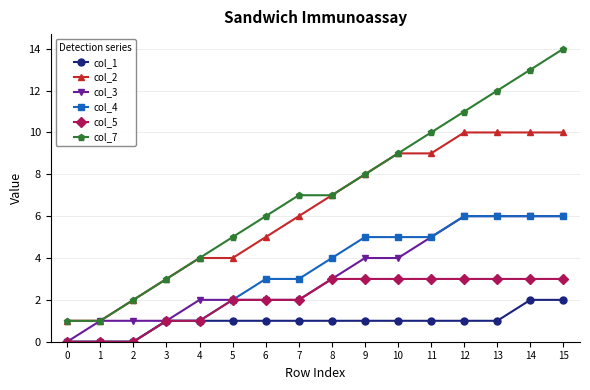

What is the total value across all series at 12?

37.0